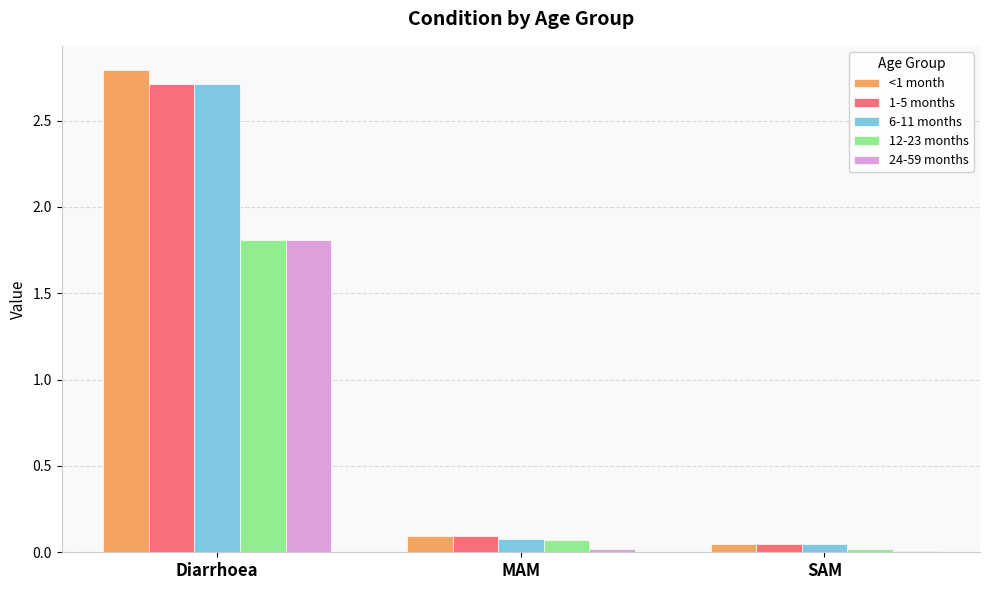

What is the difference between the maximum and second lowest values in the 1-5 months series?

2.6